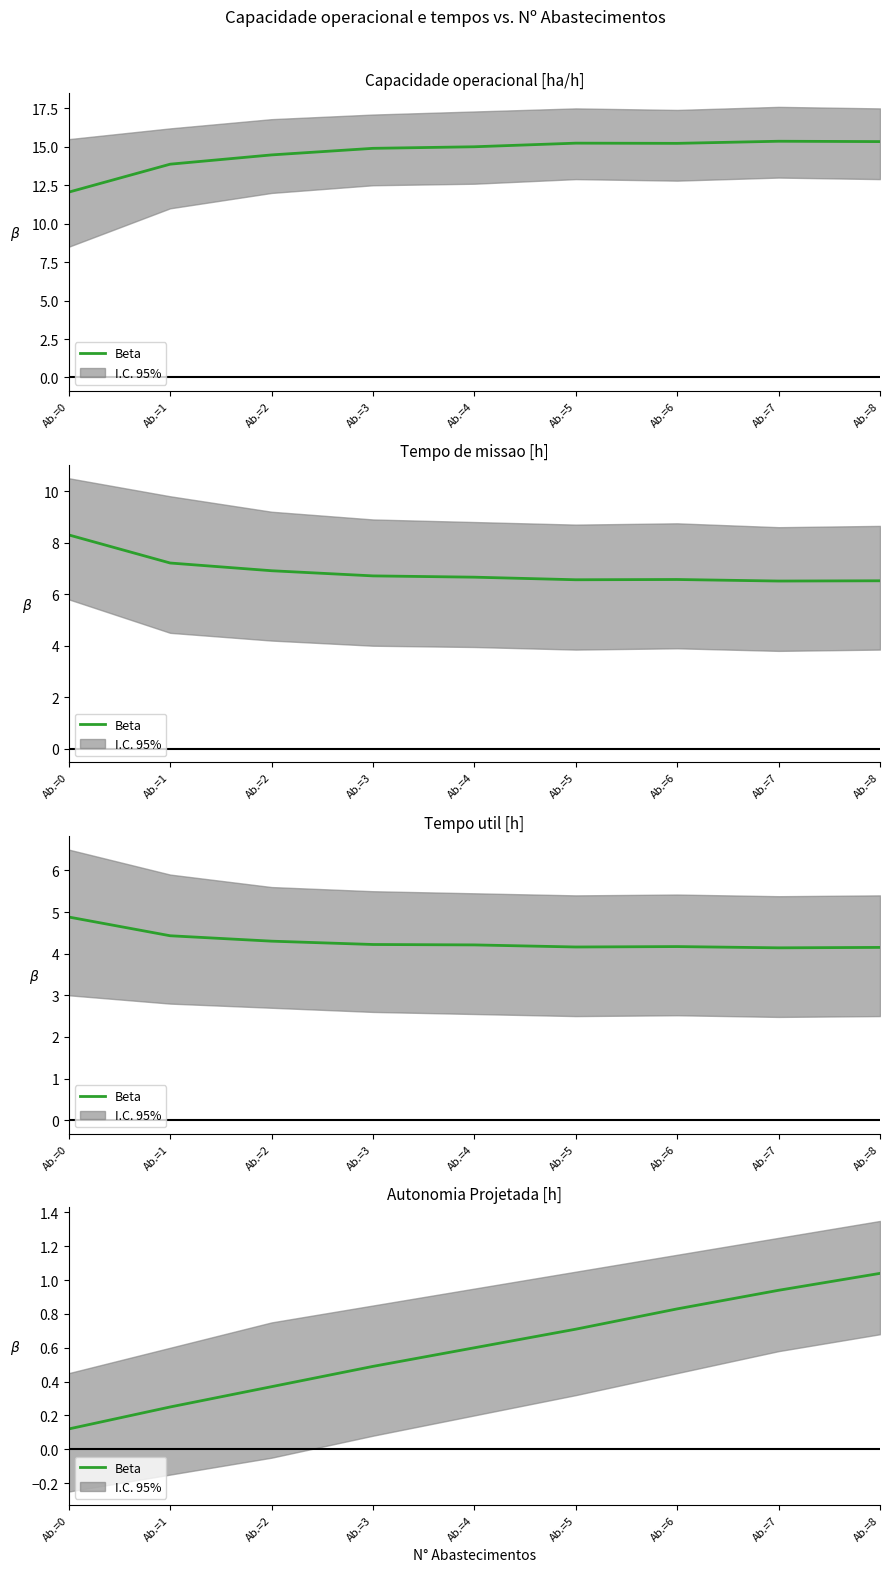

Reading left to right, list all the values displayed in this chart.

Ab.=0=0.1	Ab.=1=0.2	Ab.=2=0.4	Ab.=3=0.5	Ab.=4=0.6	Ab.=5=0.7	Ab.=6=0.8	Ab.=7=0.9	Ab.=8=1.0